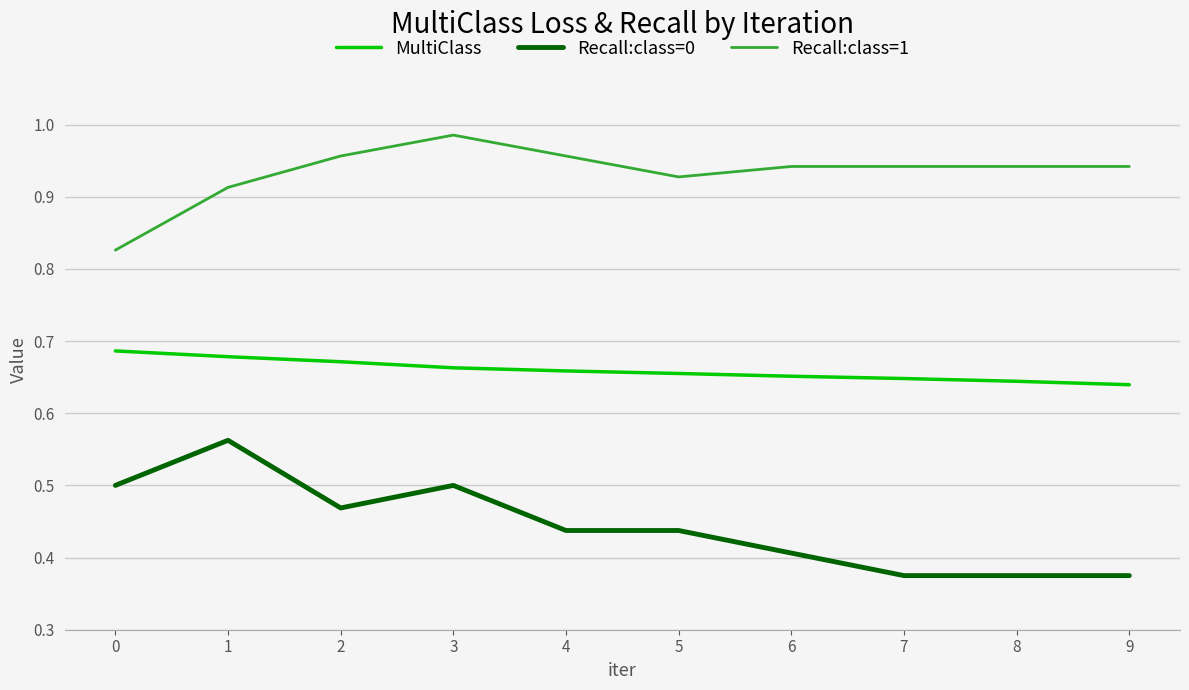

The value of Recall:class=0 at 6 is 0.6. True or false?

False